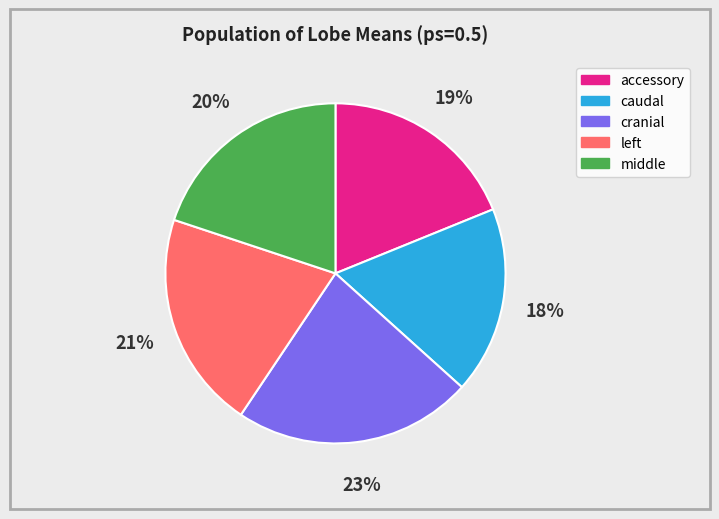

How many segments does this pie chart have?

5